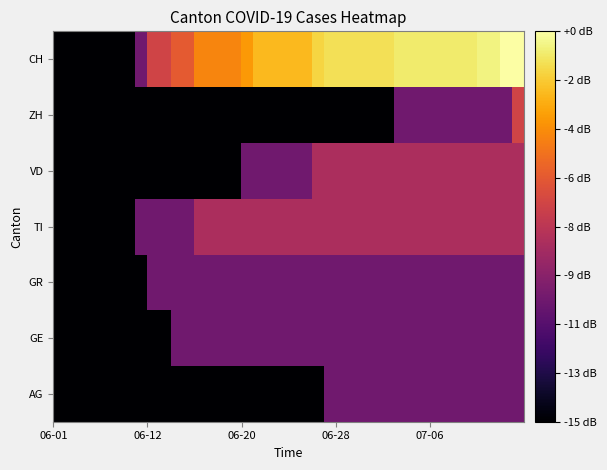

Reading left to right, extract all data points from this chart.

AG: 0.0	0.0	0.0	0.0	0.0	0.0	0.0	0.0	0.0	0.0	0.0	0.0	0.0	0.0	0.0	0.0	0.0	0.0	0.0	0.0	0.0	0.0	0.0	4.8	4.8	4.8	4.8	4.8	4.8	4.8	4.8	4.8	4.8	4.8	4.8	4.8	4.8	4.8	4.8	4.8
GE: 0.0	0.0	0.0	0.0	0.0	0.0	0.0	0.0	0.0	0.0	4.8	4.8	4.8	4.8	4.8	4.8	4.8	4.8	4.8	4.8	4.8	4.8	4.8	4.8	4.8	4.8	4.8	4.8	4.8	4.8	4.8	4.8	4.8	4.8	4.8	4.8	4.8	4.8	4.8	4.8
GR: 0.0	0.0	0.0	0.0	0.0	0.0	0.0	0.0	4.8	4.8	4.8	4.8	4.8	4.8	4.8	4.8	4.8	4.8	4.8	4.8	4.8	4.8	4.8	4.8	4.8	4.8	4.8	4.8	4.8	4.8	4.8	4.8	4.8	4.8	4.8	4.8	4.8	4.8	4.8	4.8
TI: 0.0	0.0	0.0	0.0	0.0	0.0	0.0	4.8	4.8	4.8	4.8	4.8	7.0	7.0	7.0	7.0	7.0	7.0	7.0	7.0	7.0	7.0	7.0	7.0	7.0	7.0	7.0	7.0	7.0	7.0	7.0	7.0	7.0	7.0	7.0	7.0	7.0	7.0	7.0	7.0
VD: 0.0	0.0	0.0	0.0	0.0	0.0	0.0	0.0	0.0	0.0	0.0	0.0	0.0	0.0	0.0	0.0	4.8	4.8	4.8	4.8	4.8	4.8	7.0	7.0	7.0	7.0	7.0	7.0	7.0	7.0	7.0	7.0	7.0	7.0	7.0	7.0	7.0	7.0	7.0	7.0
ZH: 0.0	0.0	0.0	0.0	0.0	0.0	0.0	0.0	0.0	0.0	0.0	0.0	0.0	0.0	0.0	0.0	0.0	0.0	0.0	0.0	0.0	0.0	0.0	0.0	0.0	0.0	0.0	0.0	0.0	4.8	4.8	4.8	4.8	4.8	4.8	4.8	4.8	4.8	4.8	8.5
CH: 0.0	0.0	0.0	0.0	0.0	0.0	0.0	4.8	8.5	8.5	9.5	9.5	11.1	11.1	11.1	11.1	11.8	12.8	12.8	12.8	12.8	12.8	13.6	14.0	14.0	14.0	14.0	14.0	14.0	14.3	14.3	14.3	14.3	14.3	14.3	14.3	14.6	14.6	15.2	15.2